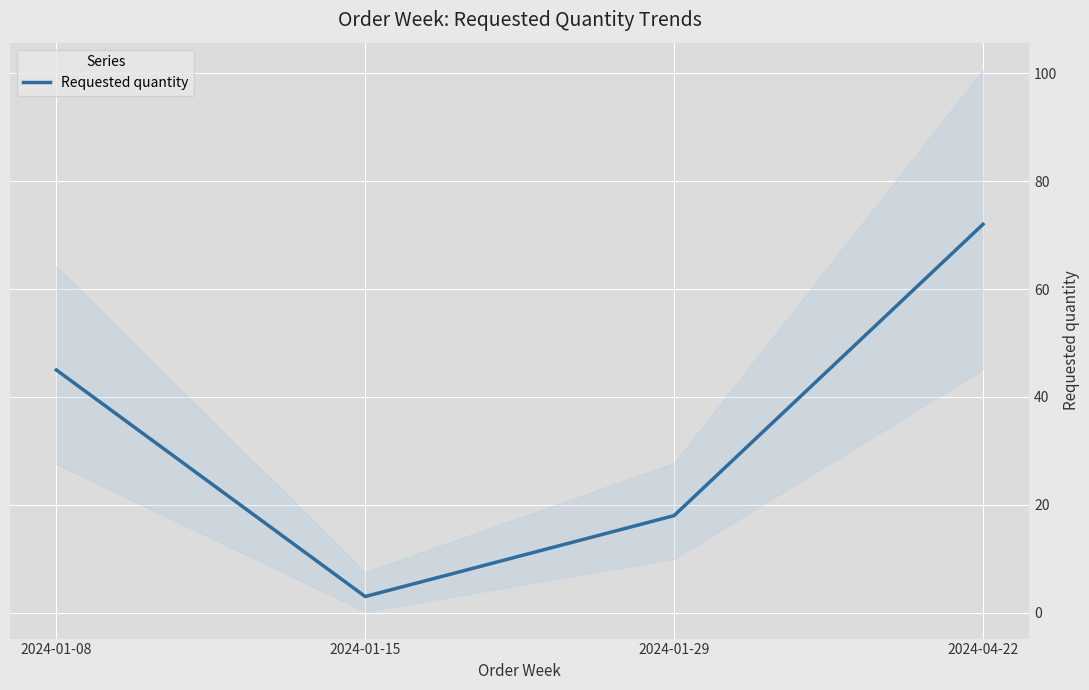

True or false: there are more than 2 points higher than both neighbors.

False